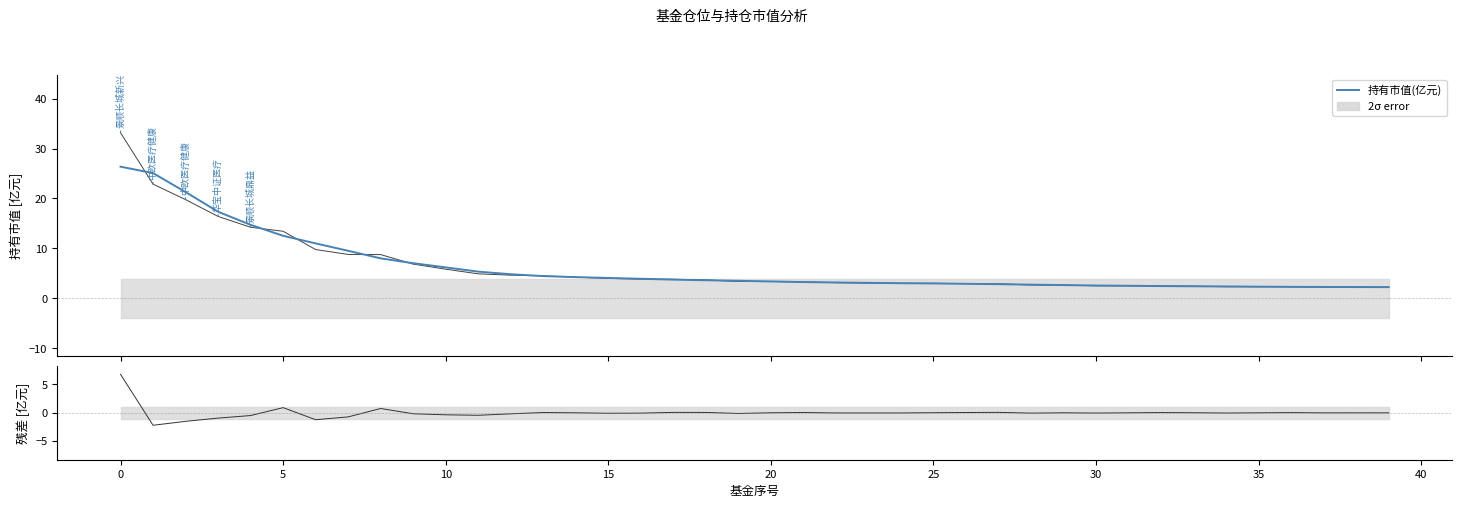

Which series has the largest range (max minus min)?

持有市值(亿元)